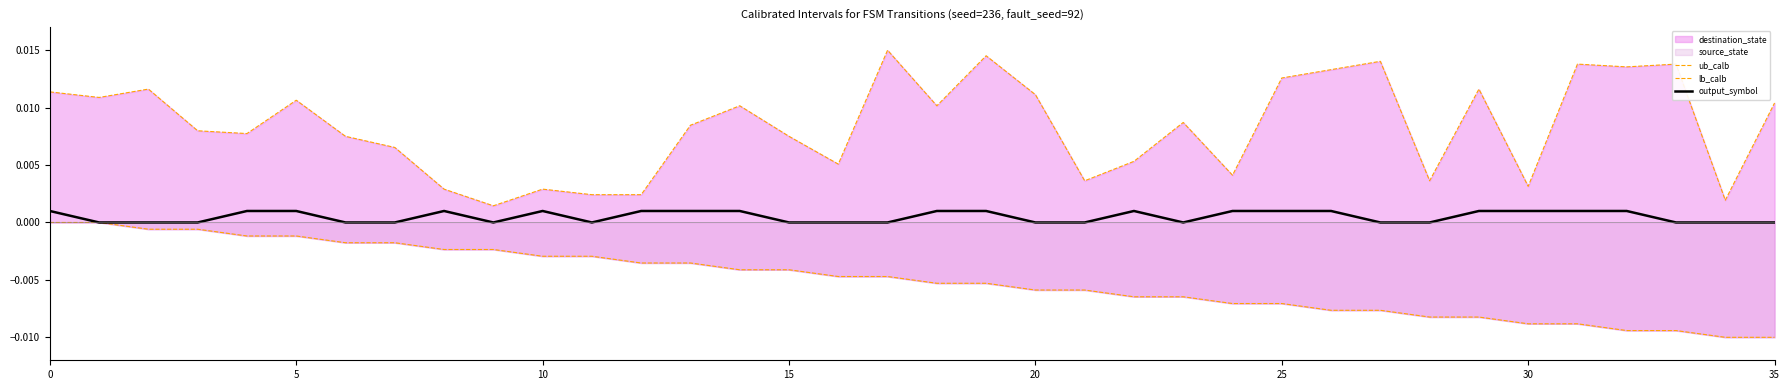

The value of output_symbol at 35 is 0.0. True or false?

True